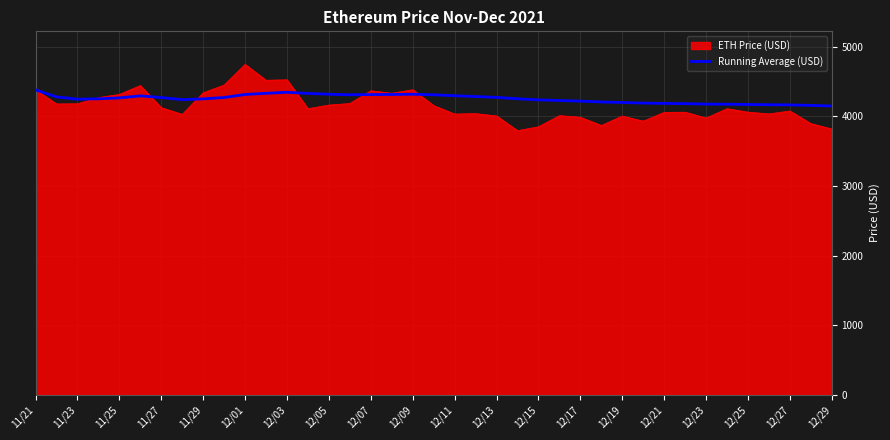

Which series has the widest spread of values?

ETH Price (USD)